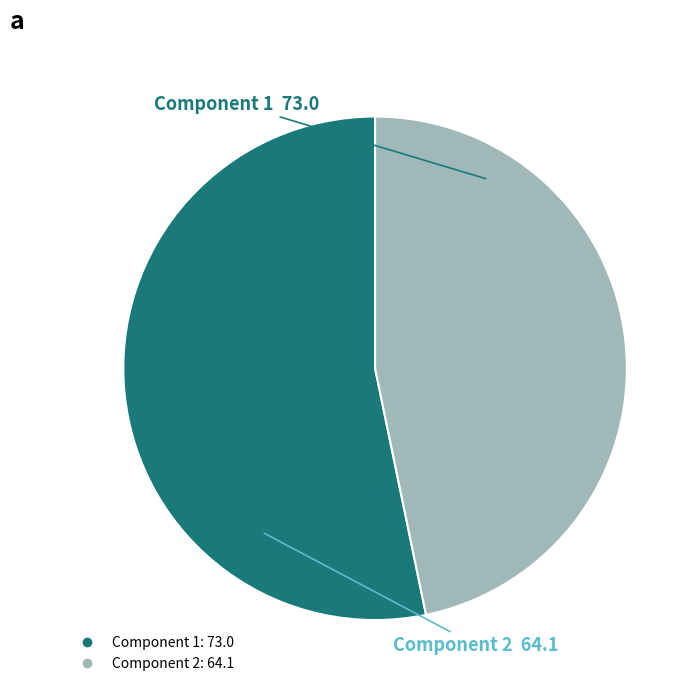

Between Component 2 and Component 1, which is larger?

Component 1